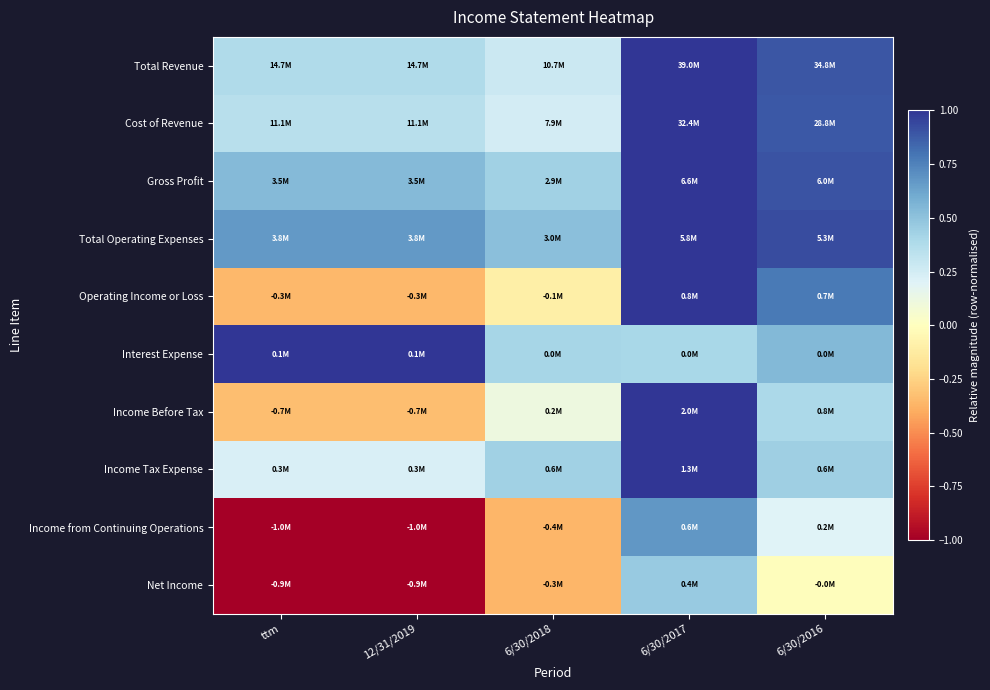

Which has a higher value, 6/30/2017 or 12/31/2019?

6/30/2017